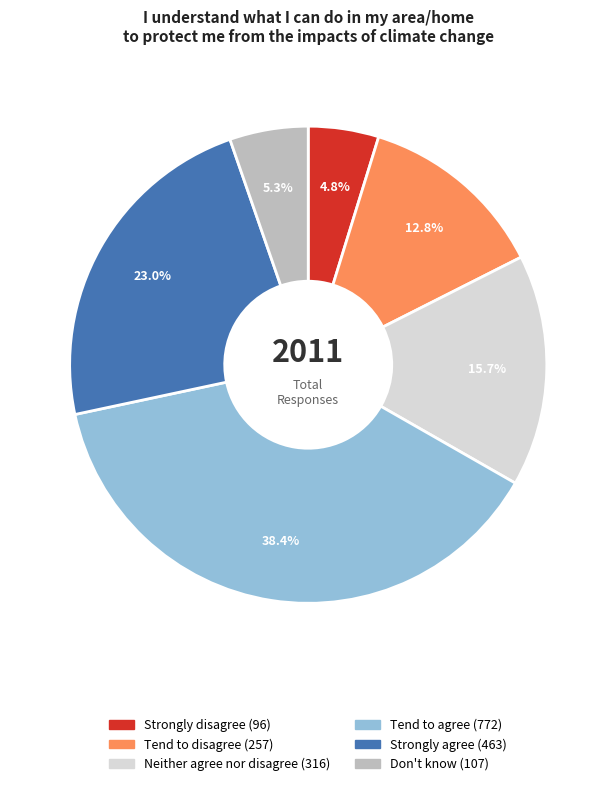

What portion of the pie excludes Strongly disagree?

95.2%